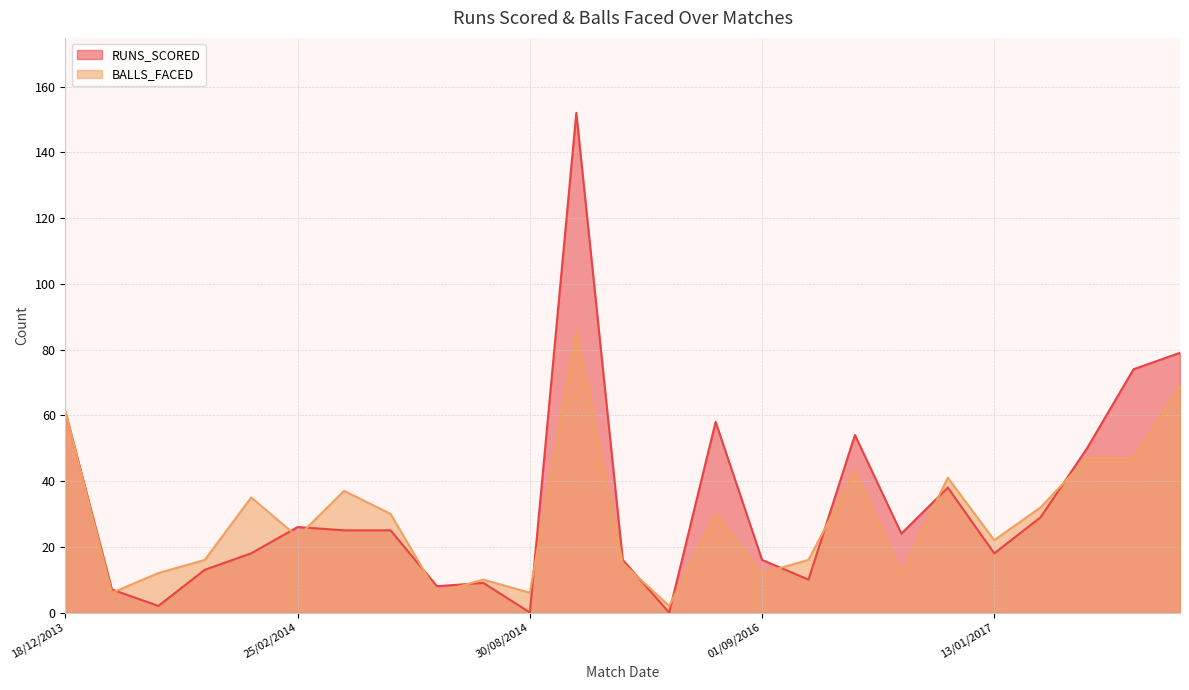

Reading left to right, list all the values displayed in this chart.

RUNS_SCORED: 61	7	2	13	18	26	25	25	8	9	0	152	16	0	58	16	10	54	24	38	18	29	50	74	79
BALLS_FACED: 61	6	12	16	35	23	37	30	6	10	6	86	15	2	30	12	16	43	12	41	22	32	47	47	69